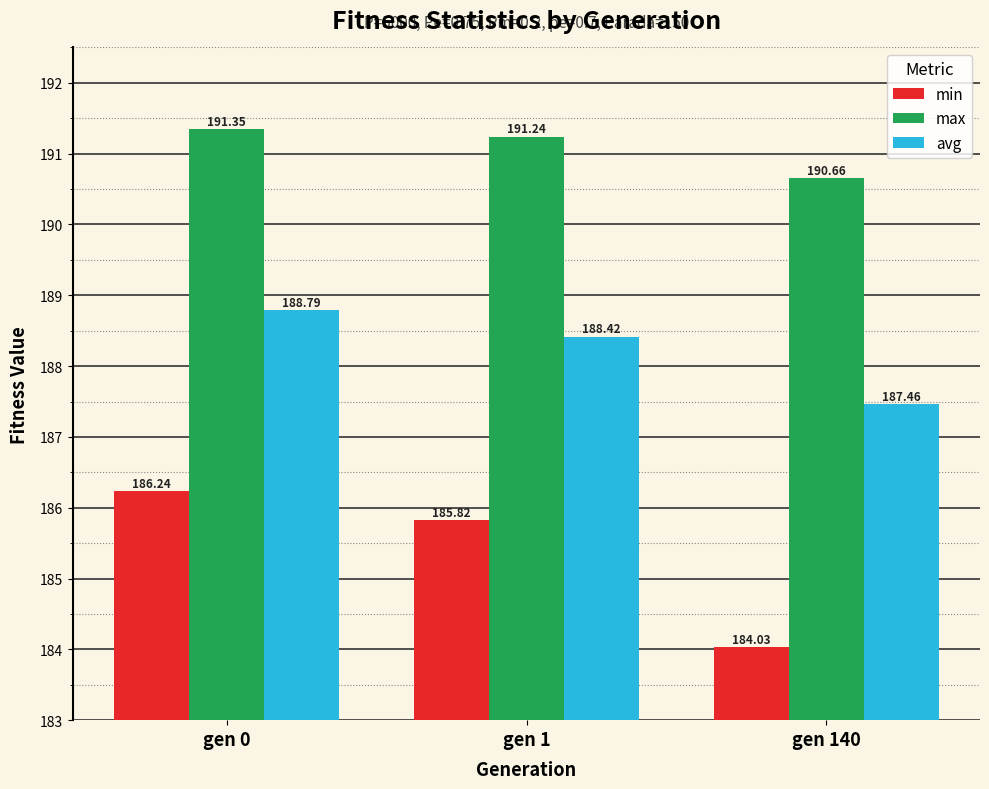

Does the chart contain stacked bars?

No